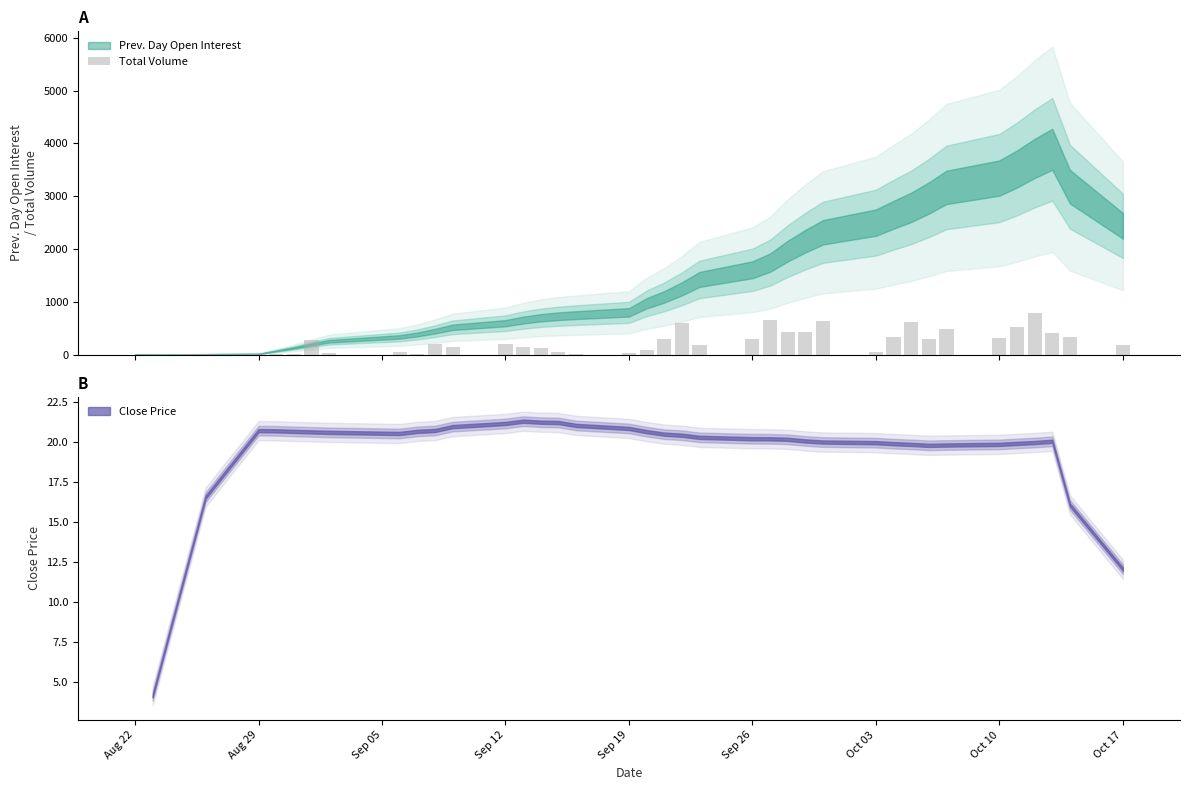

How many values are above zero?

37